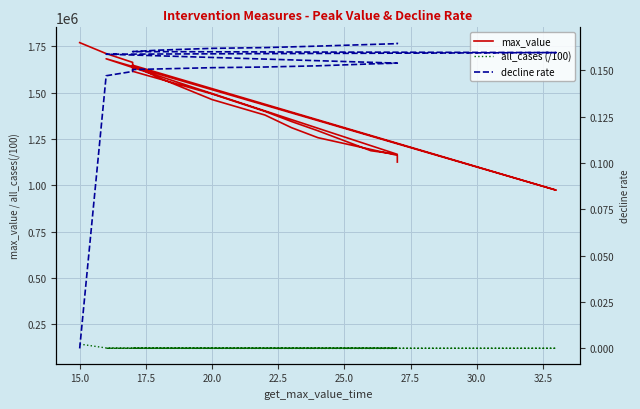

What is the label of the 17th point from the right?

20.0